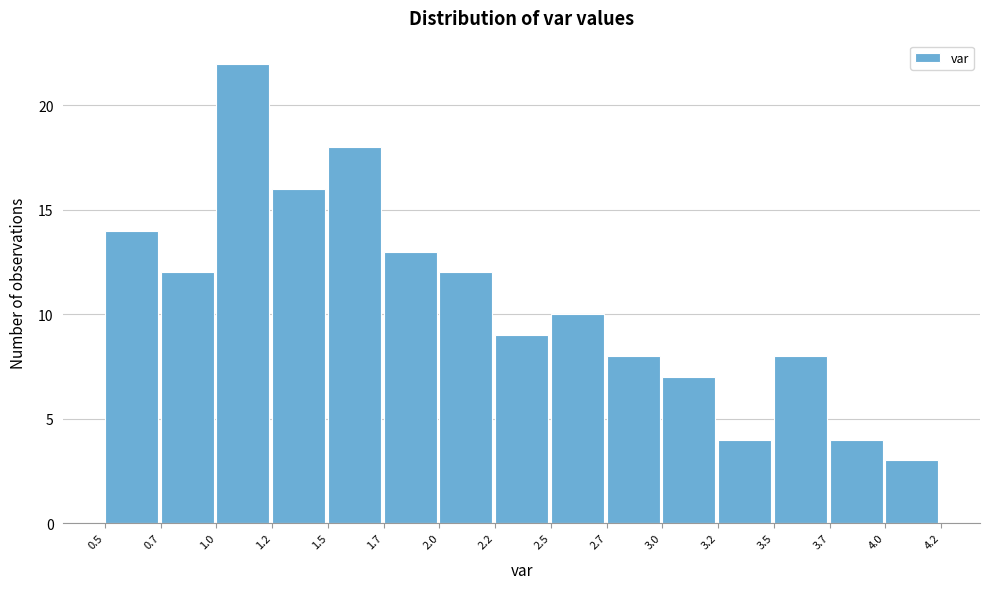

Reading left to right, transcribe all the data shown in this chart.

0.5=14	0.7=12	1.0=22	1.2=16	1.5=18	1.7=13	2.0=12	2.2=9	2.5=10	2.7=8	3.0=7	3.2=4	3.5=8	3.7=4	4.0=3